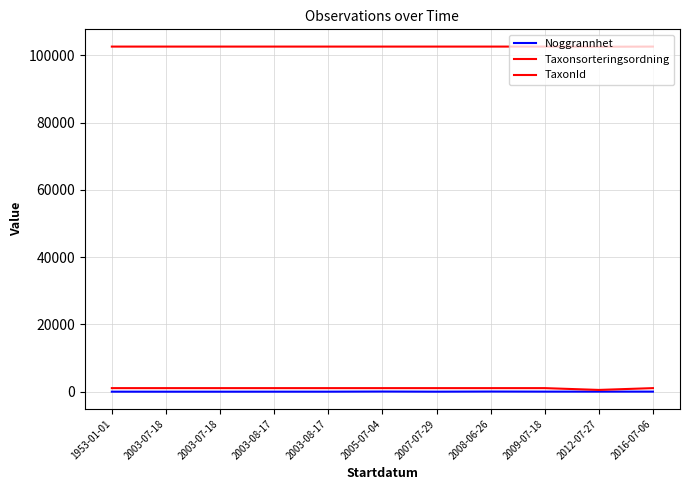

Reading right to left, list all the values displayed in this chart.

Noggrannhet: 2016-07-06=25	2012-07-27=25	2009-07-18=25	2008-06-26=50	2007-07-29=10	2005-07-04=50	2003-08-17=10	2003-08-17=10	2003-07-18=5	2003-07-18=5	1953-01-01=10
Taxonsorteringsordning: 2016-07-06=102569	2012-07-27=102518	2009-07-18=102569	2008-06-26=102569	2007-07-29=102569	2005-07-04=102569	2003-08-17=102569	2003-08-17=102569	2003-07-18=102569	2003-07-18=102569	1953-01-01=102569
TaxonId: 2016-07-06=1062	2012-07-27=529	2009-07-18=1062	2008-06-26=1062	2007-07-29=1062	2005-07-04=1062	2003-08-17=1062	2003-08-17=1062	2003-07-18=1062	2003-07-18=1062	1953-01-01=1062